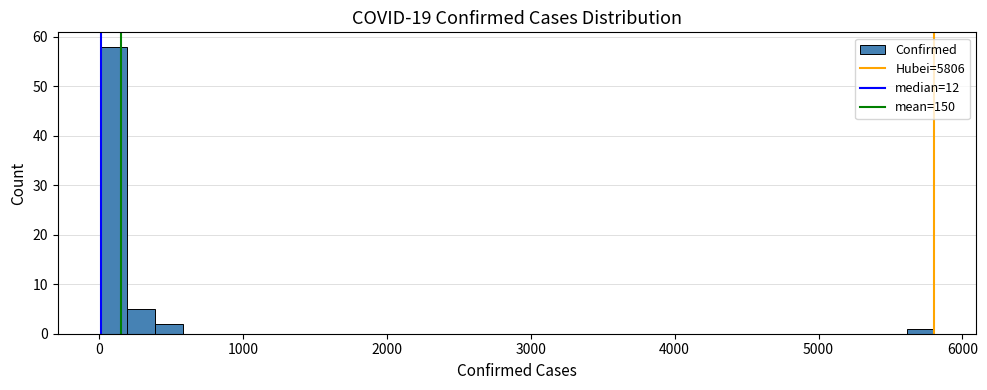

Read against the x-axis, roughly where is the centre of the tallest bar?

100